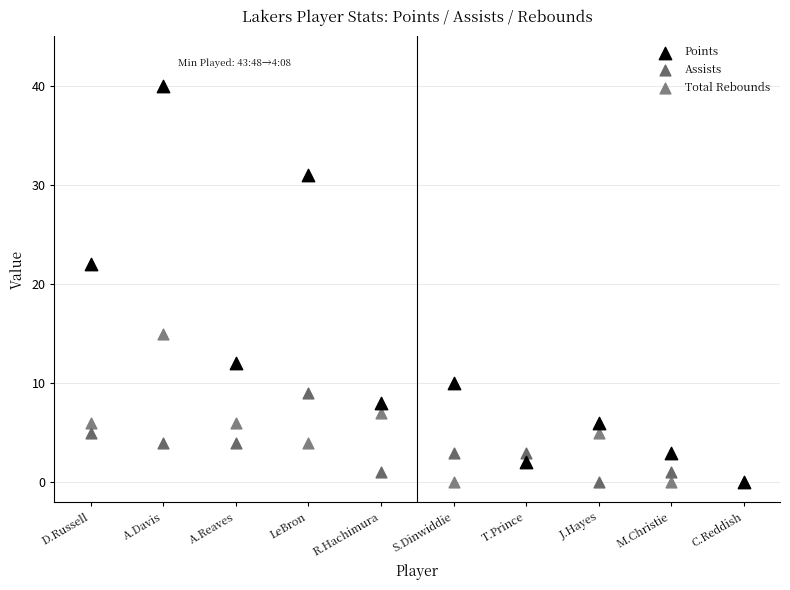

Across all series, what Y value is closest to 20?

22